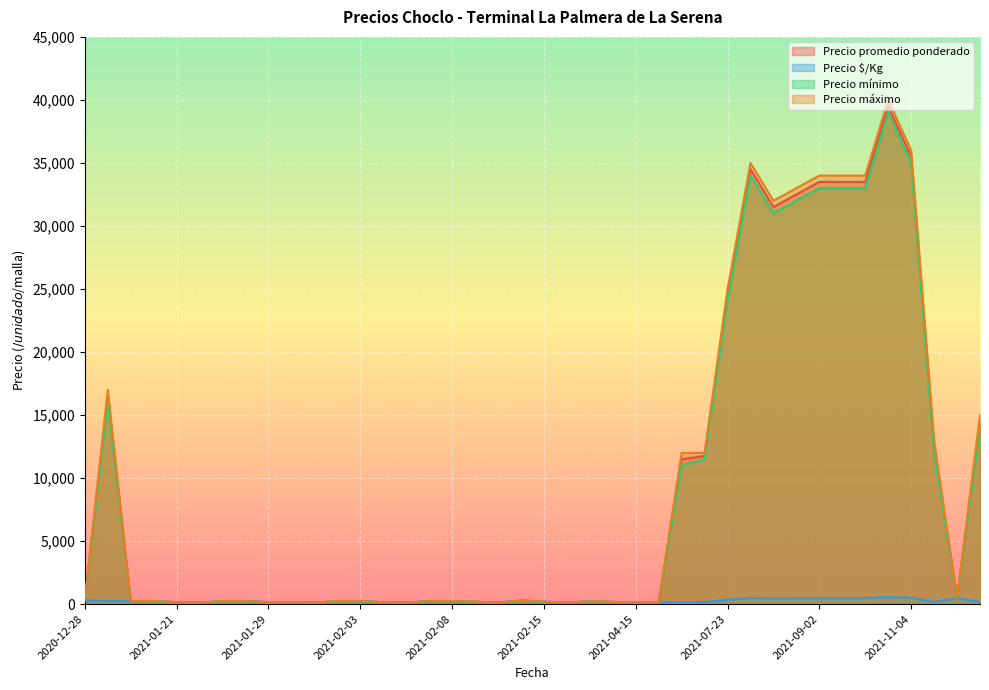

What is the average value of the Precio mínimo series?

9088